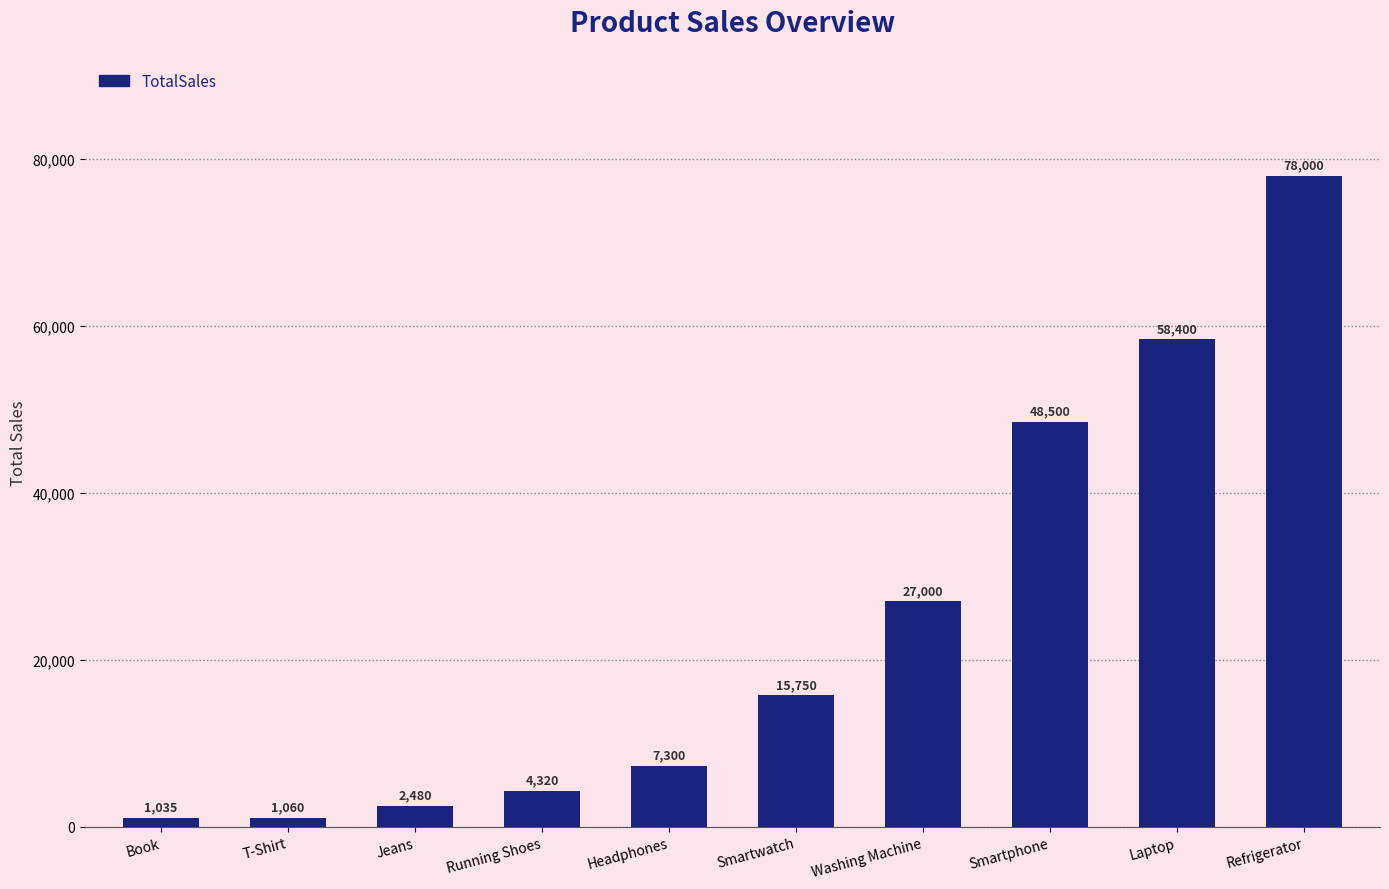

List the labels in order of value, smallest first.

Book, T-Shirt, Jeans, Running Shoes, Headphones, Smartwatch, Washing Machine, Smartphone, Laptop, Refrigerator